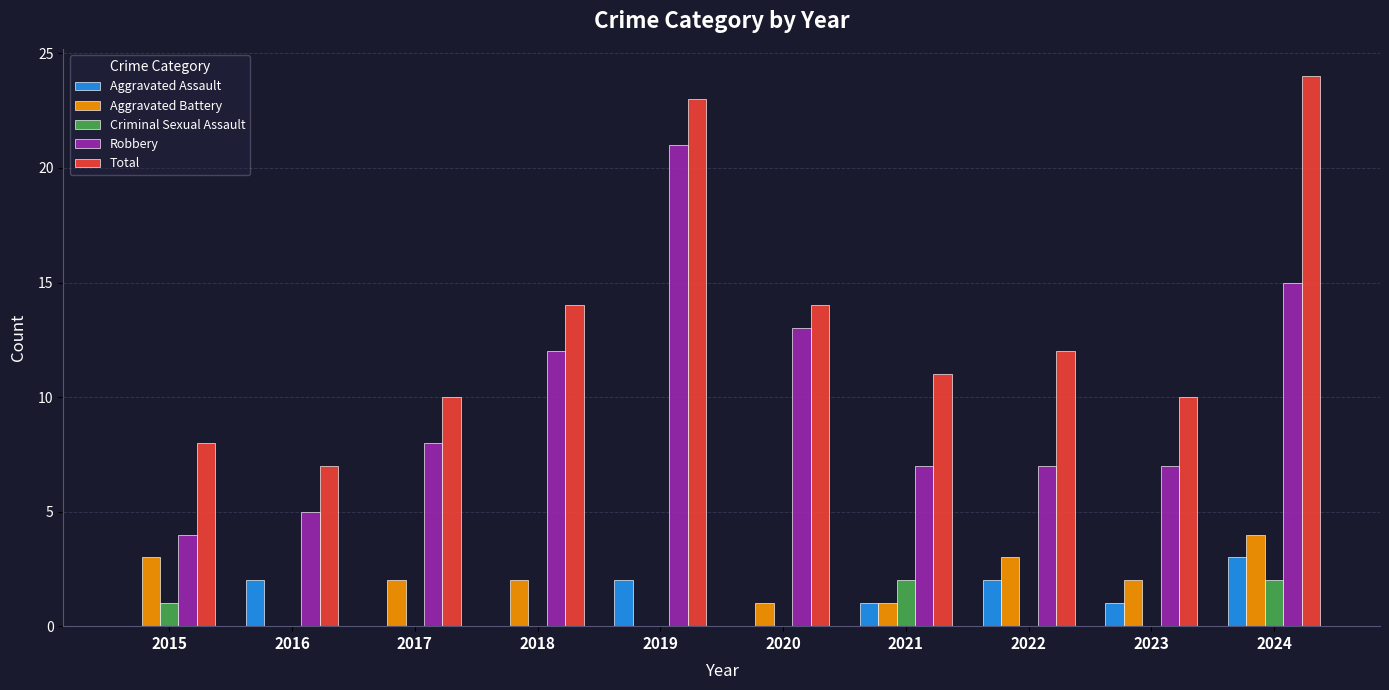

Where is Criminal Sexual Assault nearest to the value 1?

2015